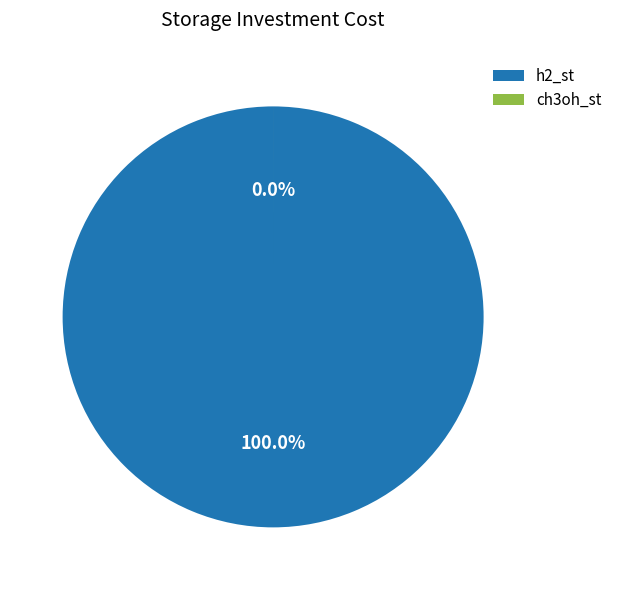

Is it true that h2_st is 99% of the pie?

False